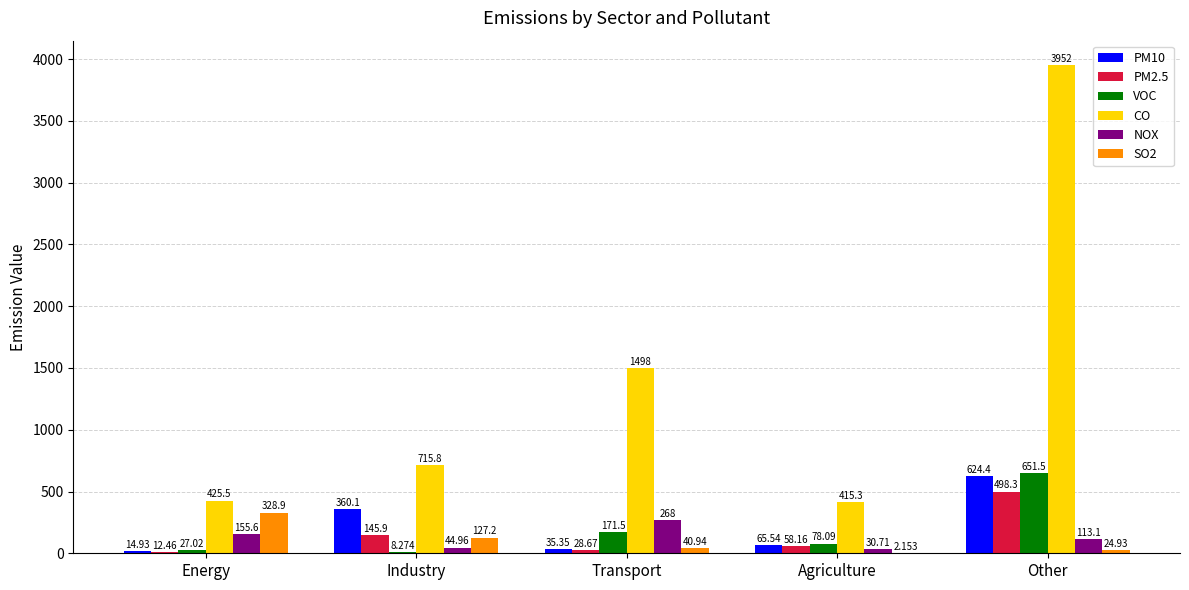

What are all the series names shown in the legend?

PM10, PM2.5, VOC, CO, NOX, SO2